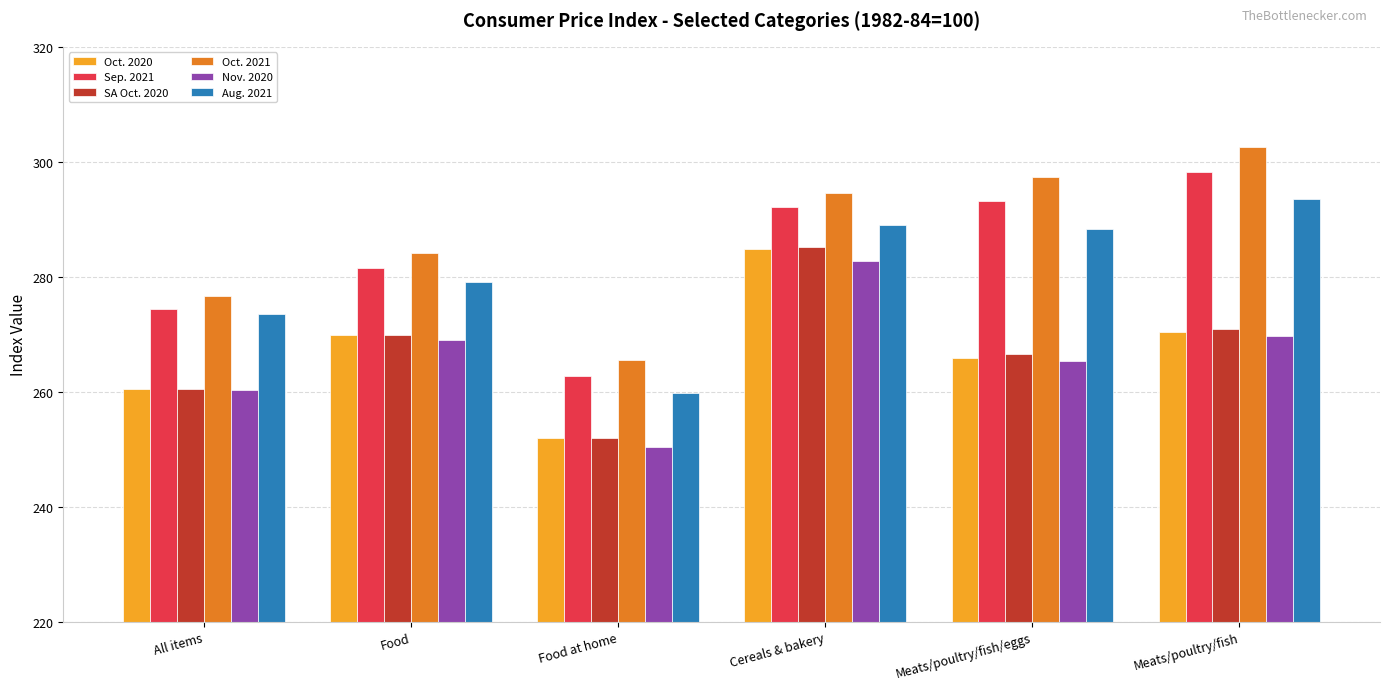

Between Food and Meats/poultry/fish/eggs, which series saw the biggest shift?

Oct. 2021